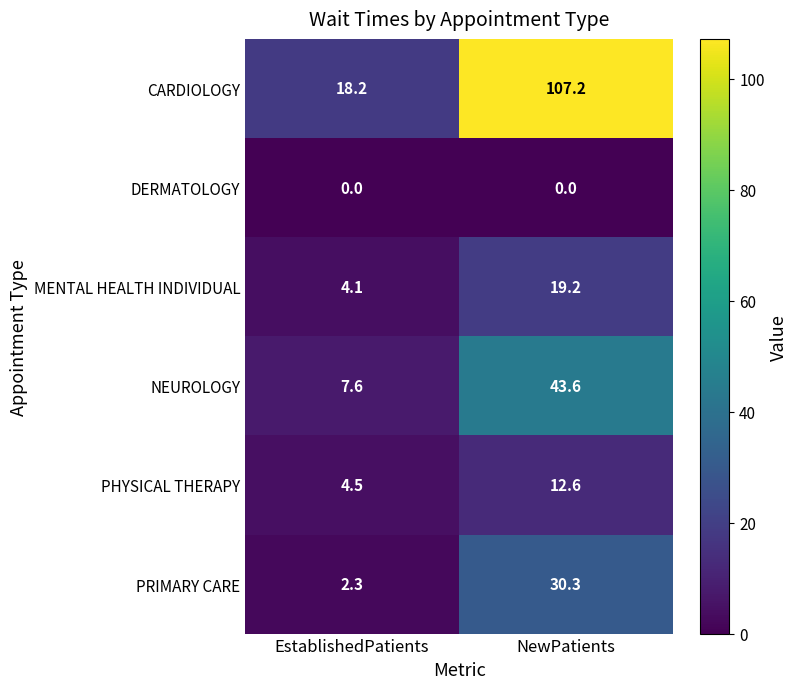

At which label is NEUROLOGY closest to 25?

EstablishedPatients